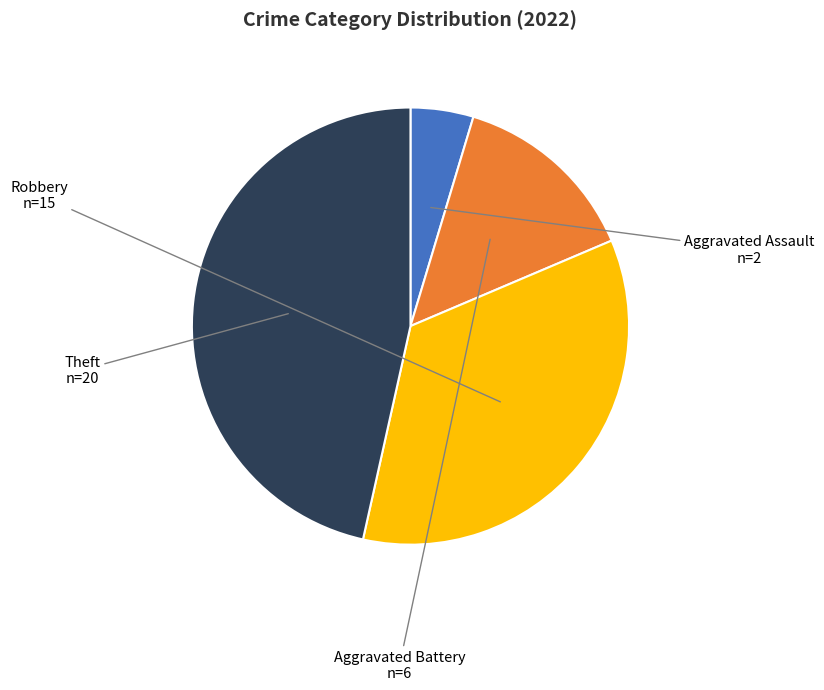

The Arson slice represents 7% of the pie. True or false?

False